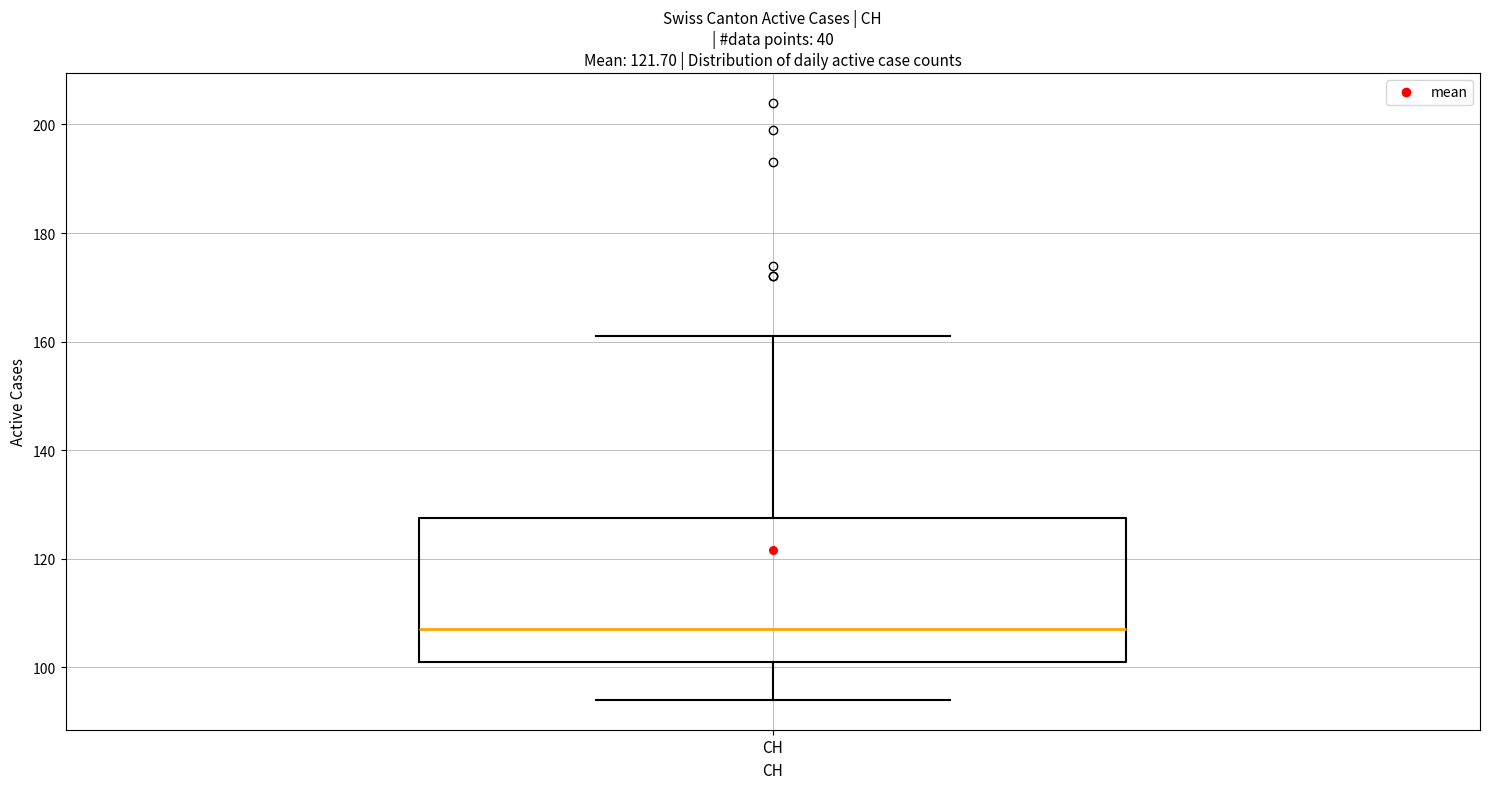

Where is the upper edge of the box for CH on the y-axis? The values are not printed on the chart, so give them approximately, as read against the axis.

128